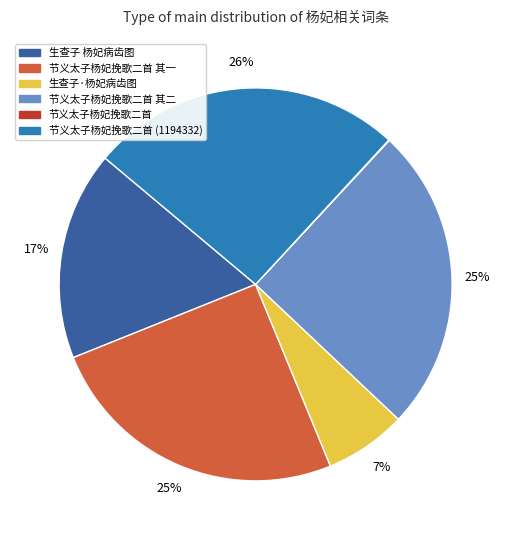

The 生查子·杨妃病齿图 slice represents 1% of the pie. True or false?

False